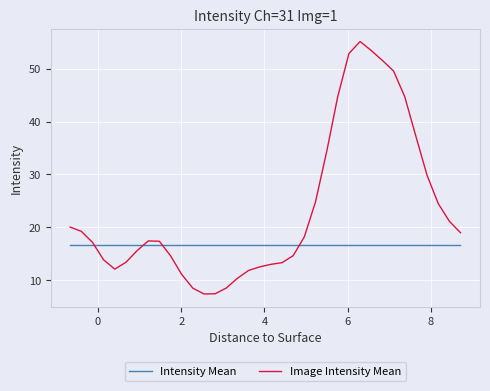

Does the chart have visible grid lines?

Yes